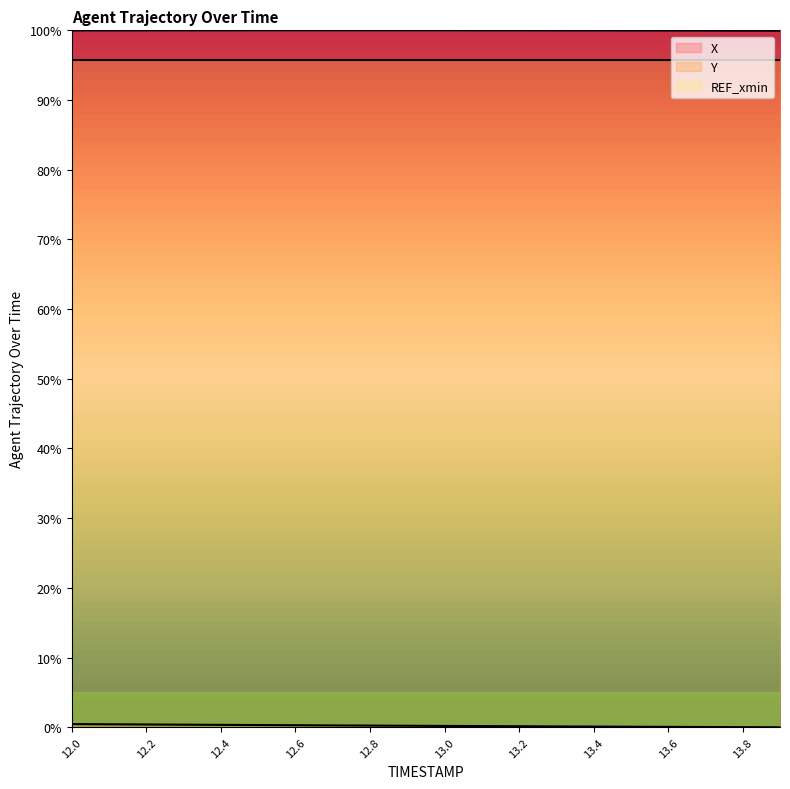

What position from the left is 13.4?

15